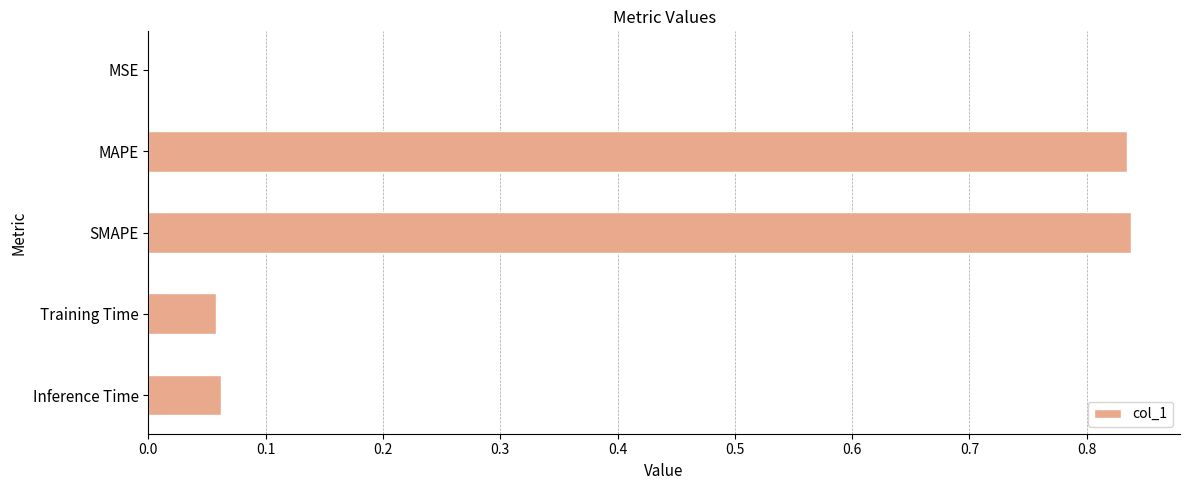

What is the sum of all values?

1.8